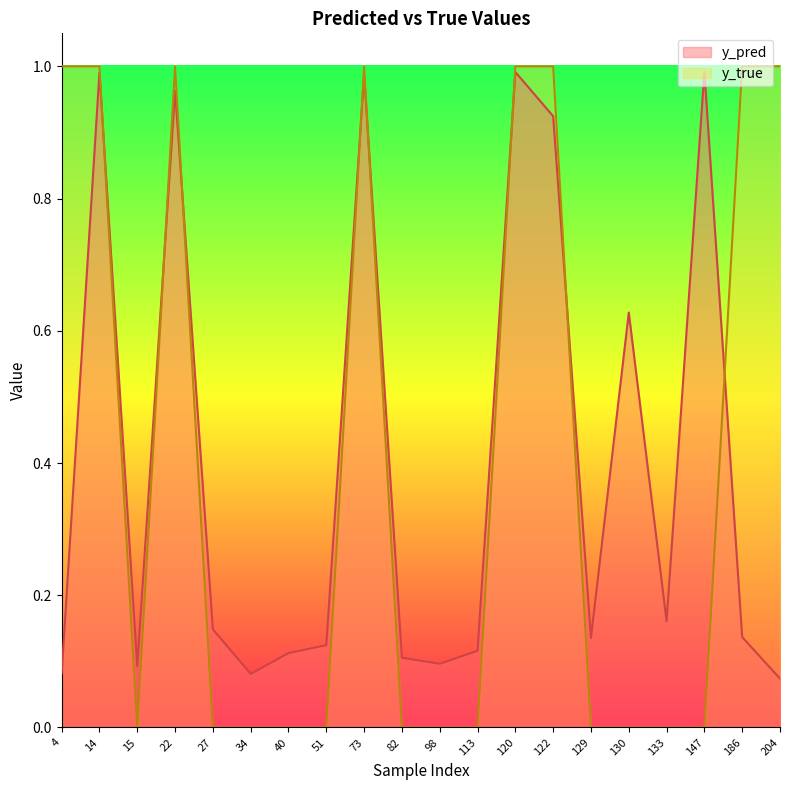

Where do y_true and y_pred first cross each other?

14 and 15